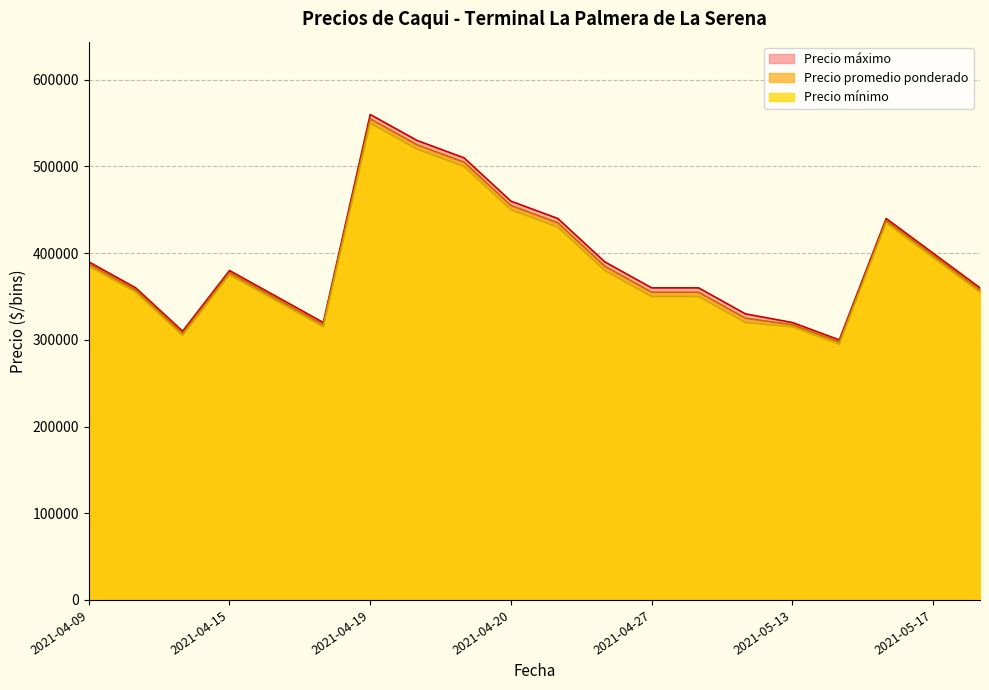

What is the lowest value of the Precio máximo series?

300000